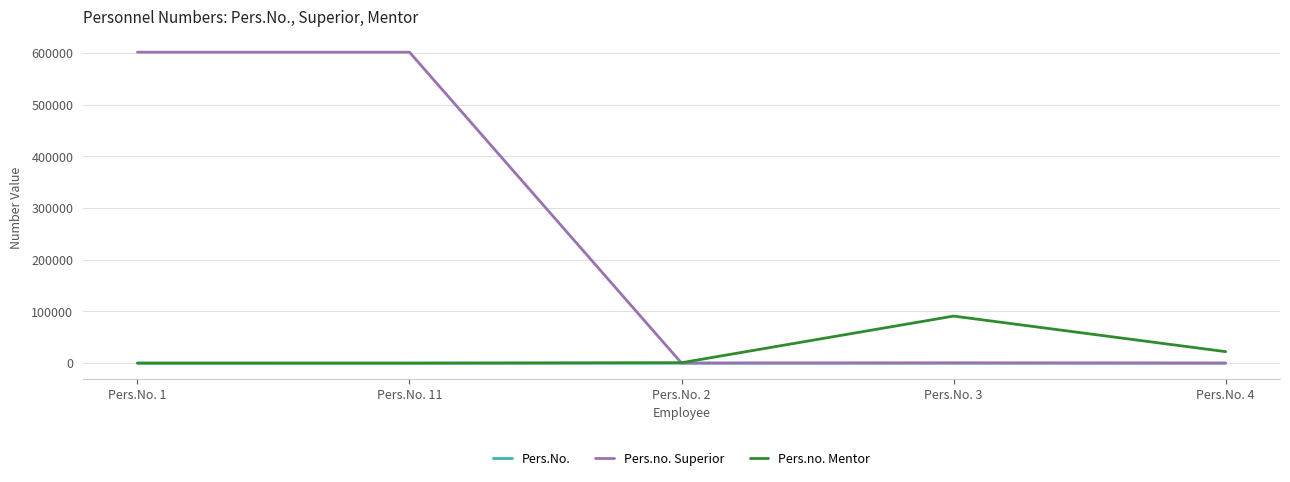

Where is Pers.no. Superior nearest to the value 300808?

Pers.No. 3